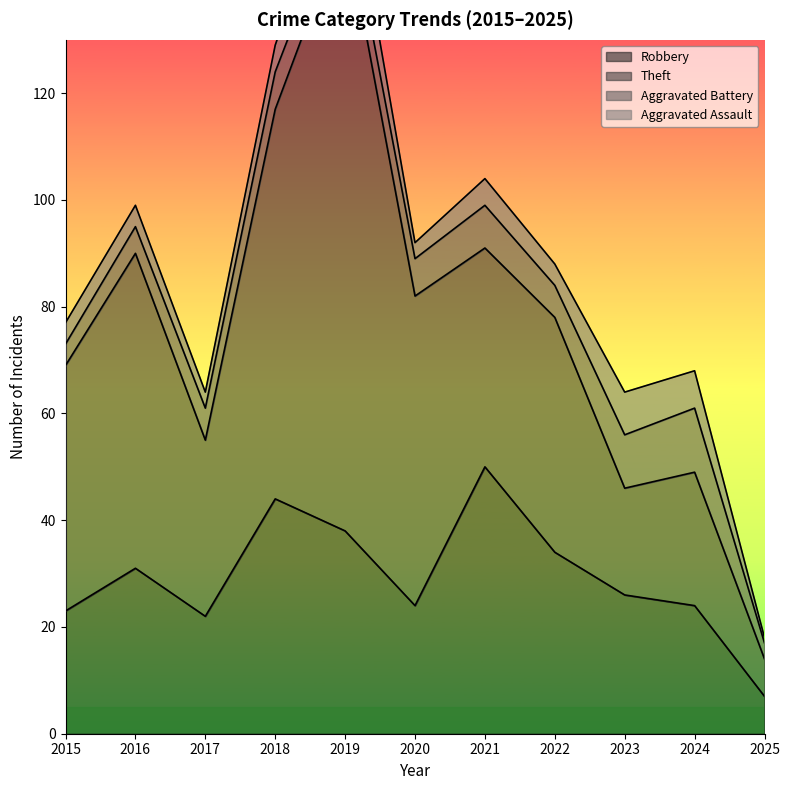

What is the spread (max minus min) of values at 2015?

42